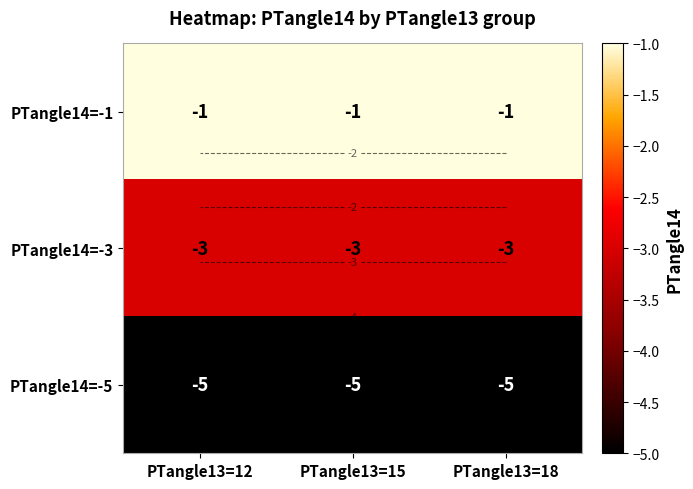

At PTangle13=15, list the series in order from largest to smallest.

PTangle14=-1, PTangle14=-3, PTangle14=-5